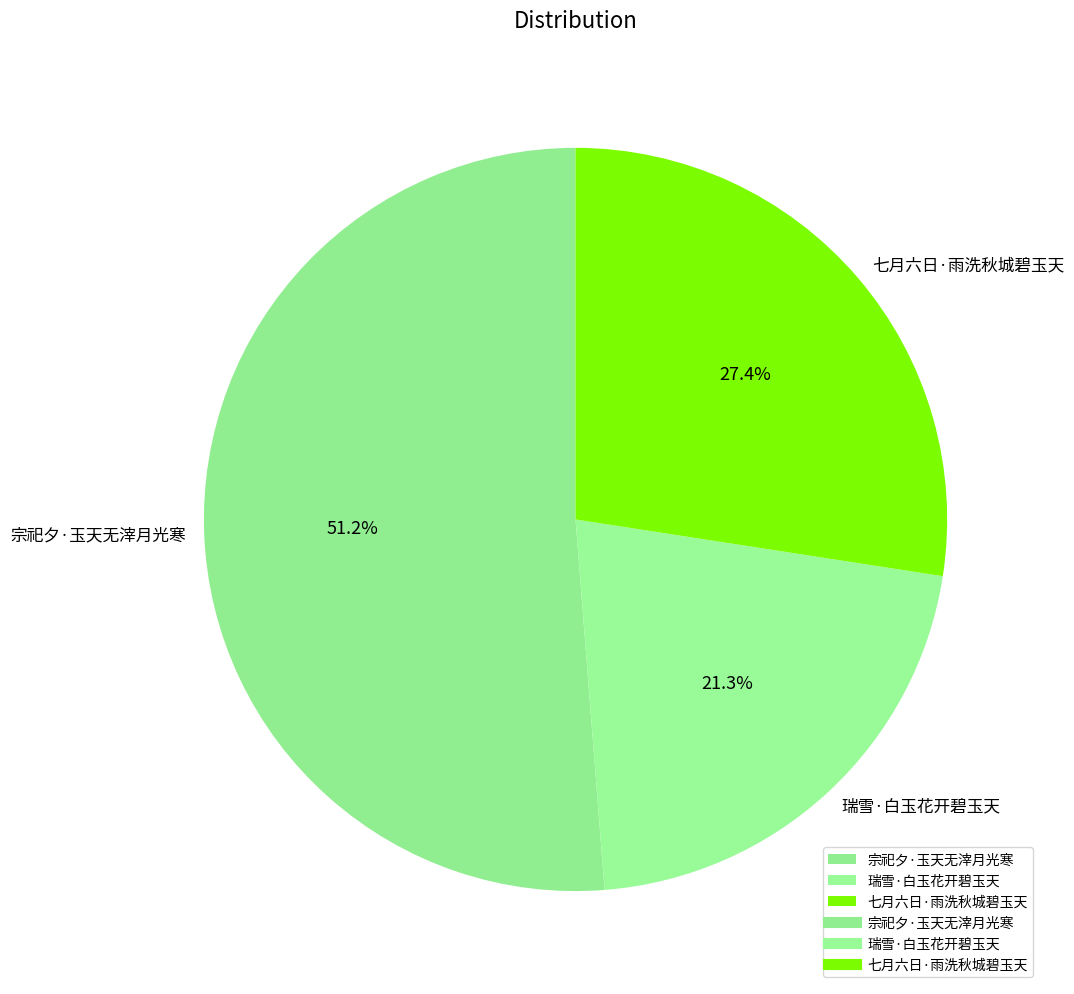

Count the number of slices in the pie.

3